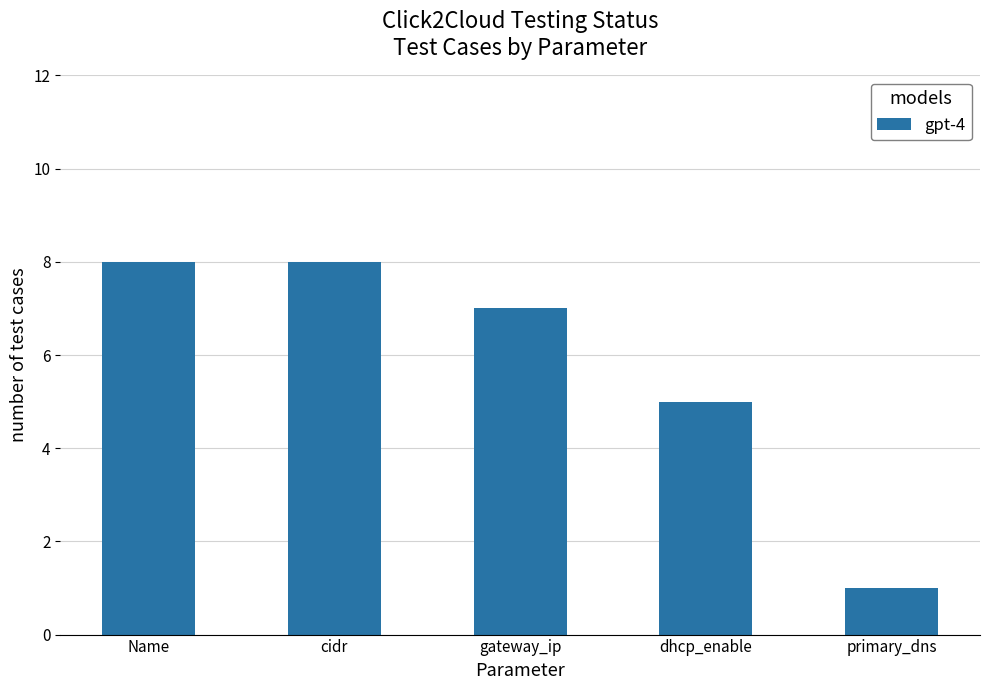

What is the greatest value displayed?

8